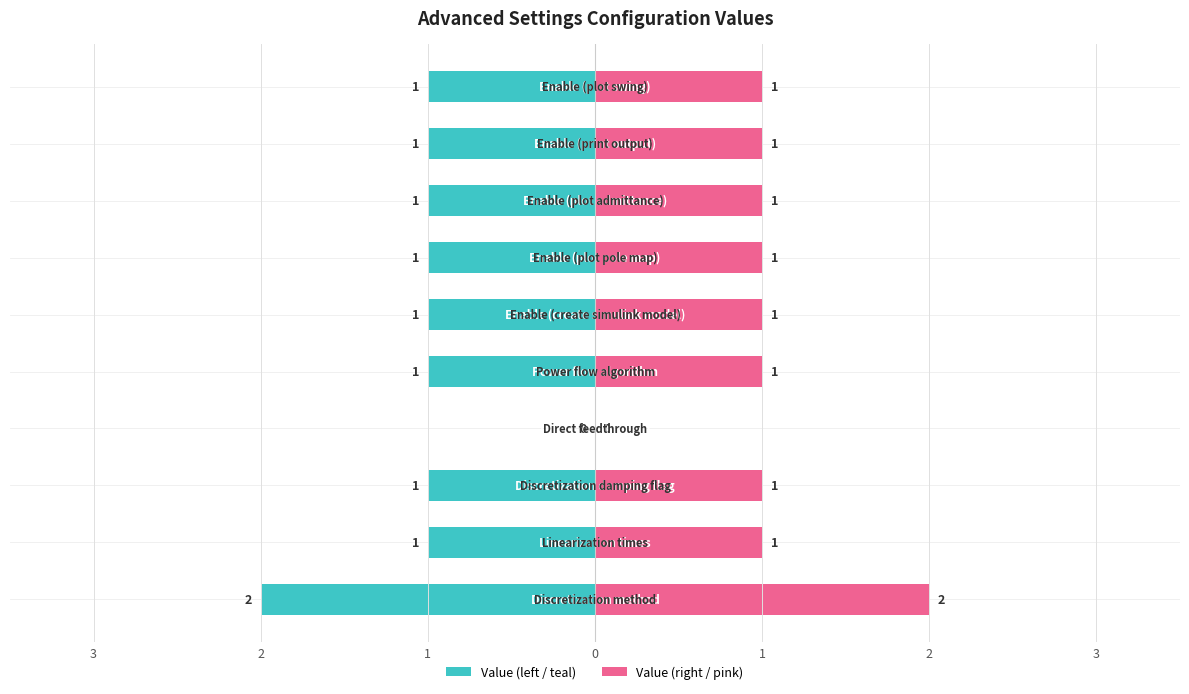

Are the bars horizontal?

Yes